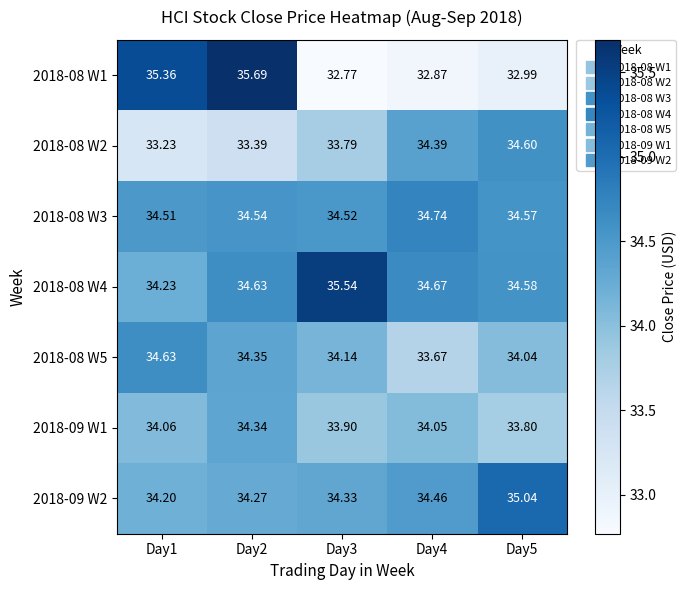

Which category has the highest value across all series?

Day2